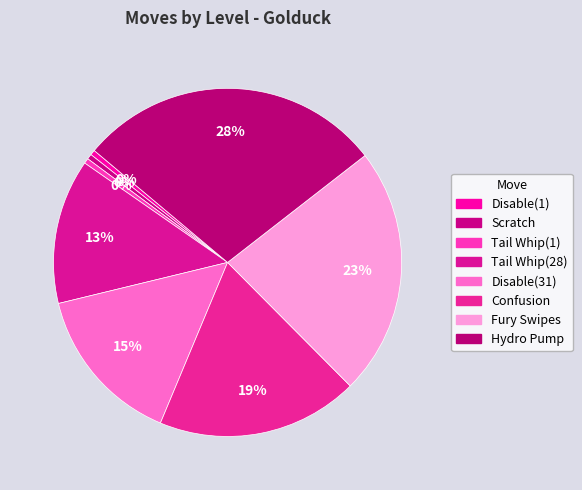

Count the number of slices in the pie.

8